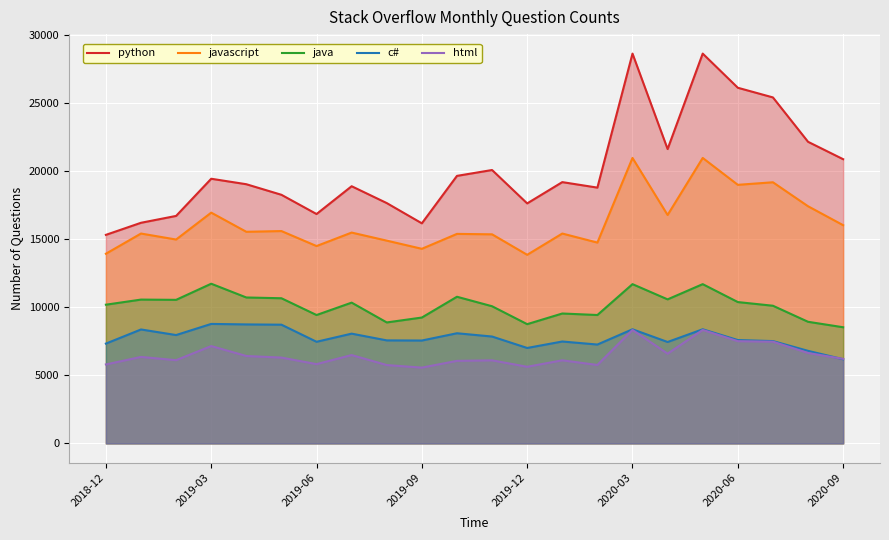

What is the average value of the java series?

10124